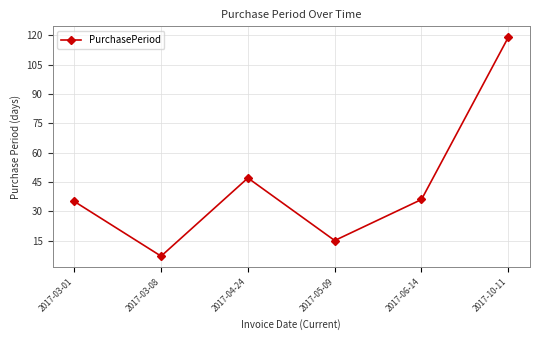

What is the change in value from 2017-06-14 to 2017-10-11?

+83